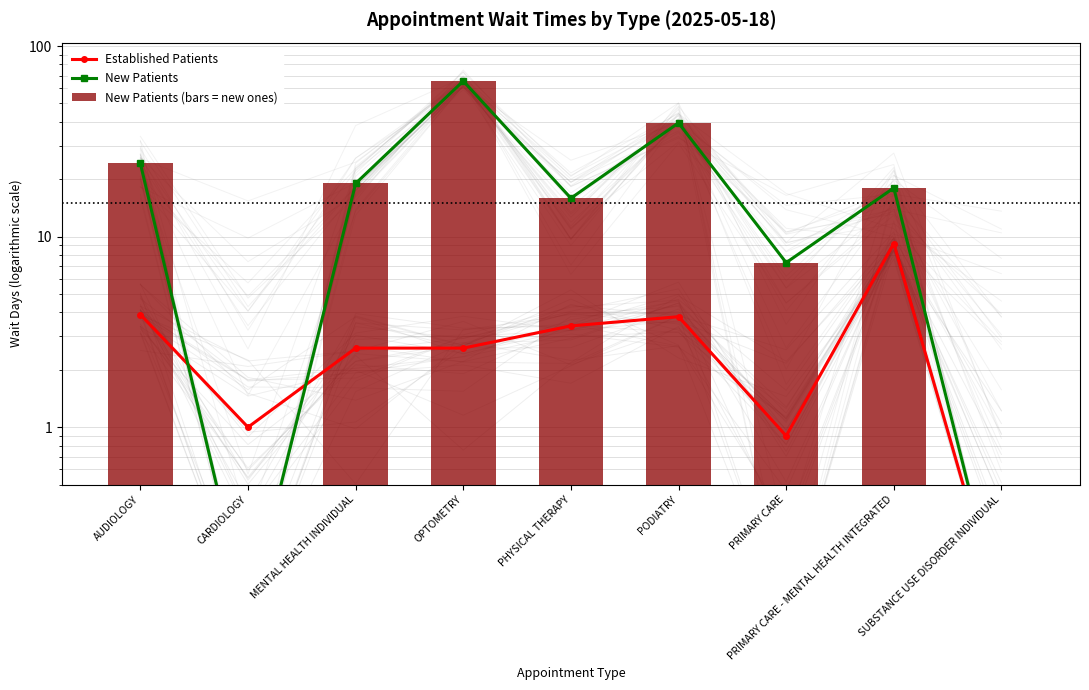

Between MENTAL HEALTH INDIVIDUAL and PHYSICAL THERAPY, which series saw the biggest shift?

New Patients